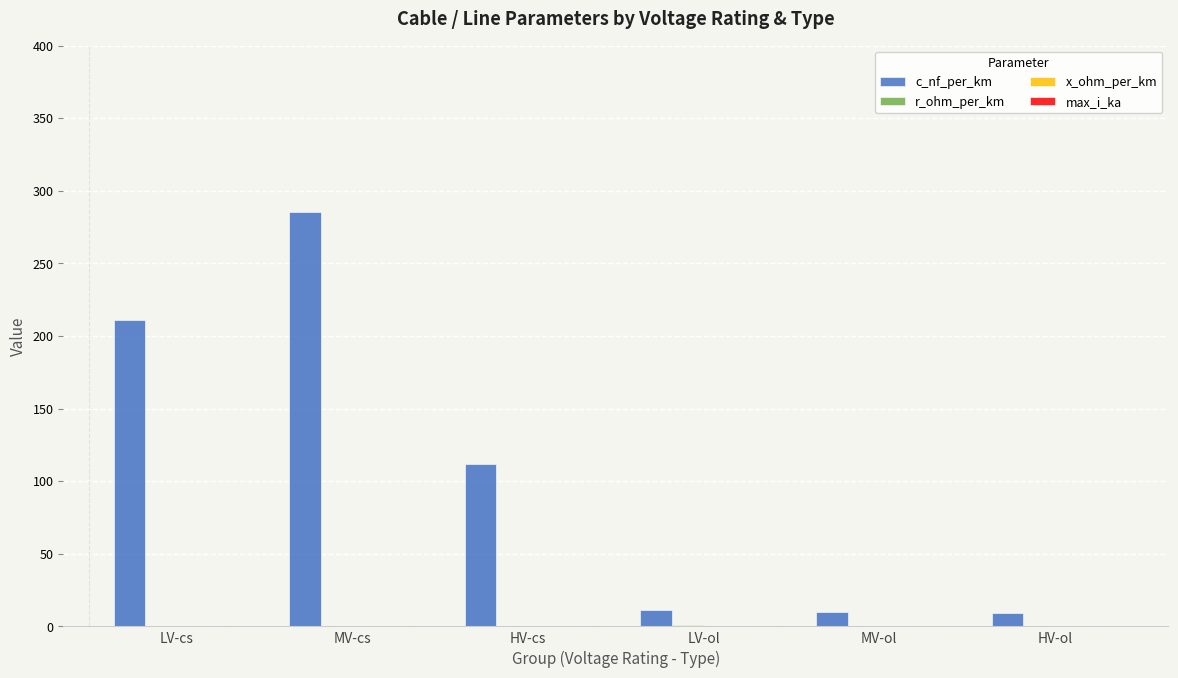

What is the average value of the c_nf_per_km series?

106.4